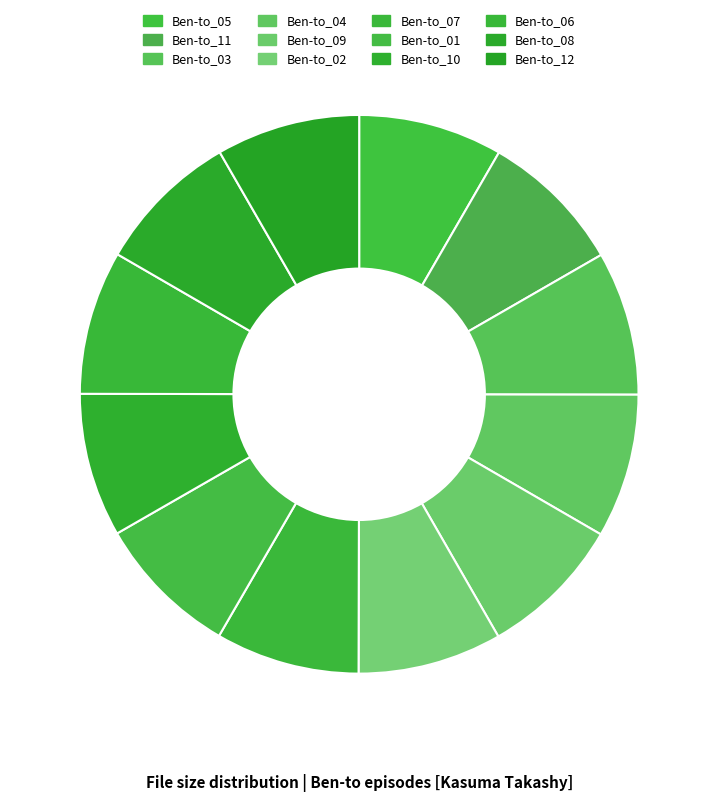

How many slices are in this pie chart?

12